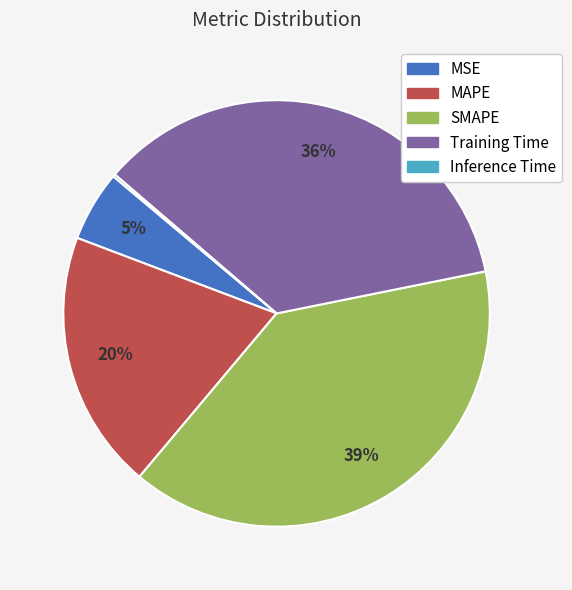

Which has a higher value, MSE or MAPE?

MAPE